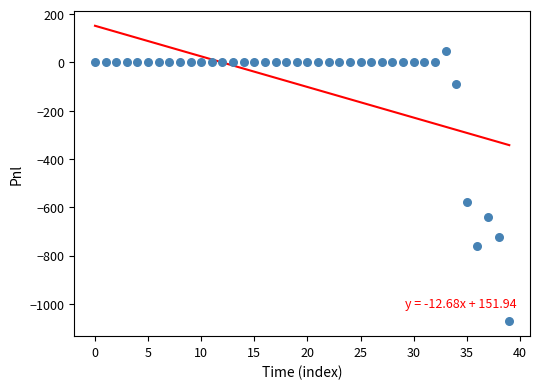

What Y value in the scatter plot is closest to -512?

-577.5